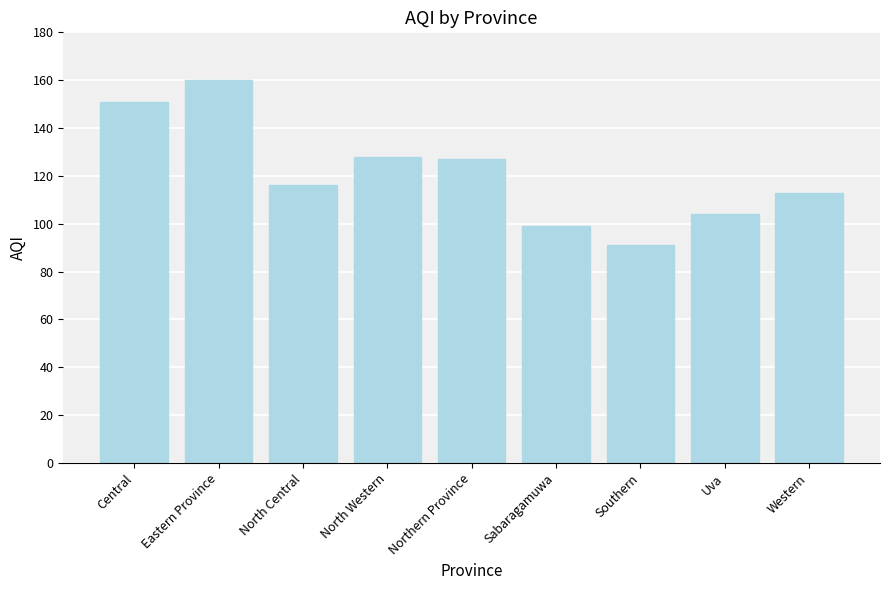

What is the greatest value displayed?

160